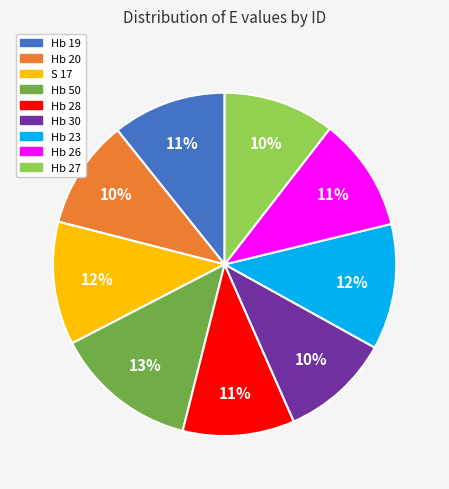

Count the number of slices in the pie.

9